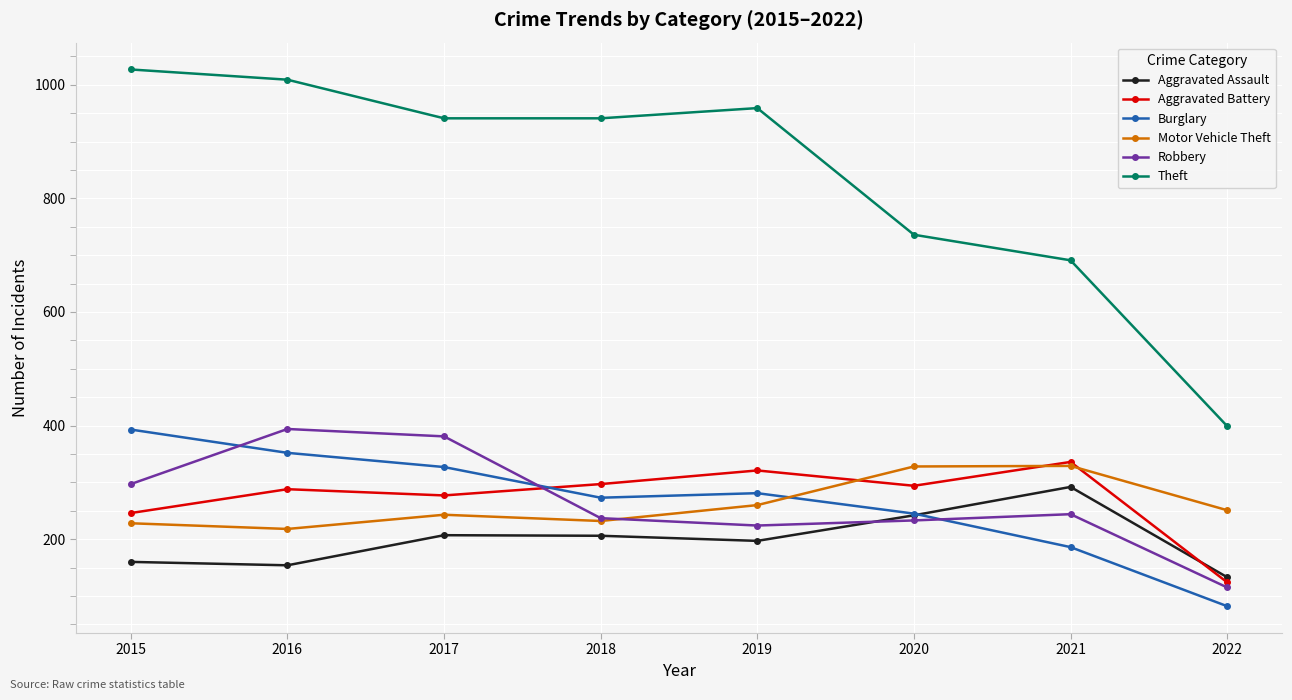

What is the sum of all Theft values?

6703